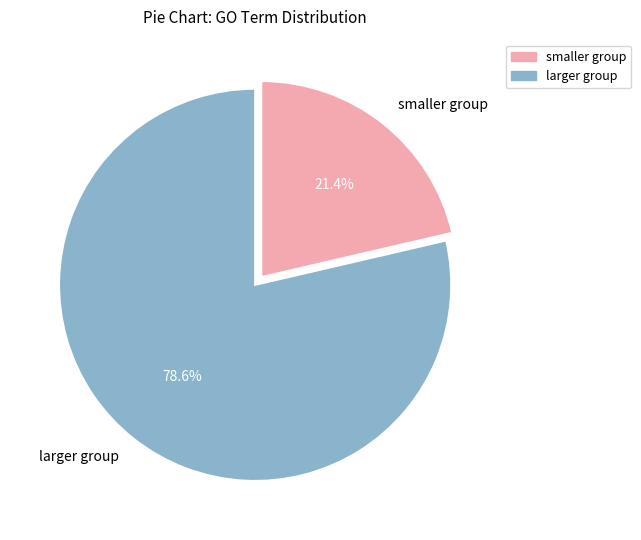

What is the ratio of the value at smaller group to the value at larger group?

0.3